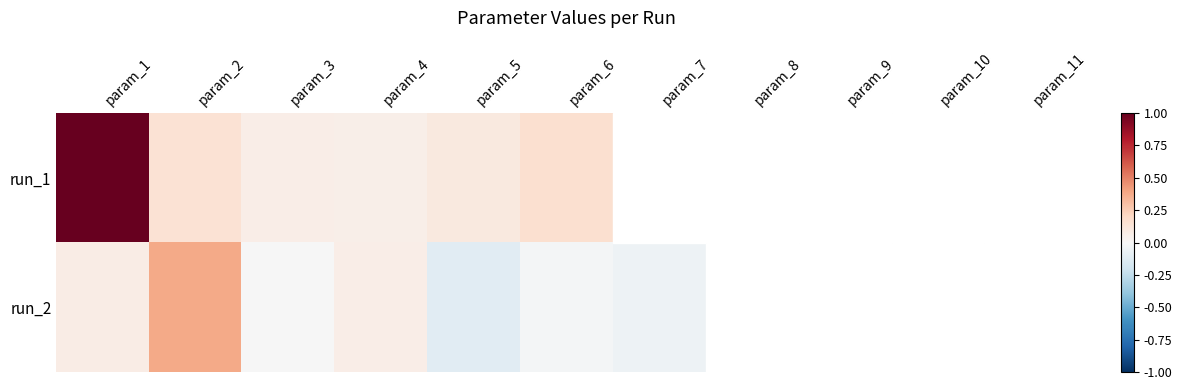

Which has a higher value, param_1 or param_7?

param_1